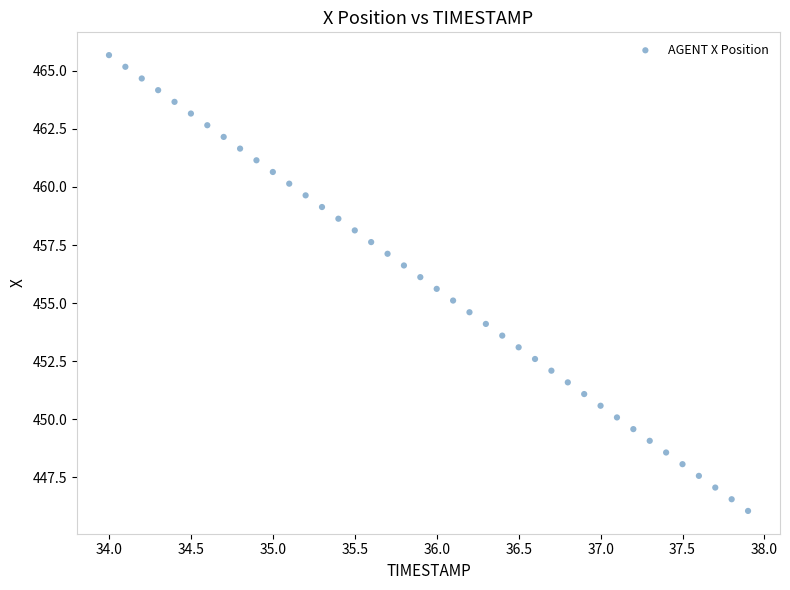

What is the range of Y values (max minus min)?

19.6